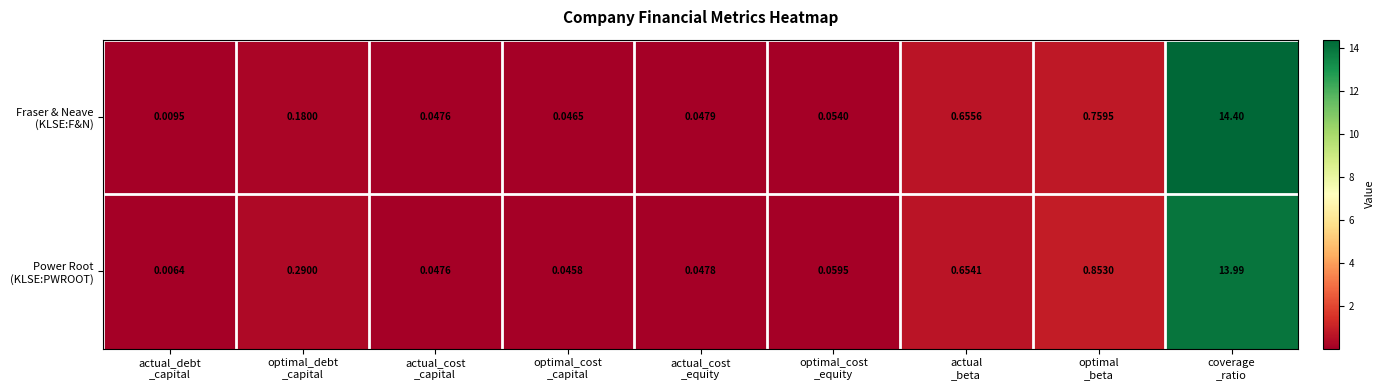

How many categories are shown in the chart?

9